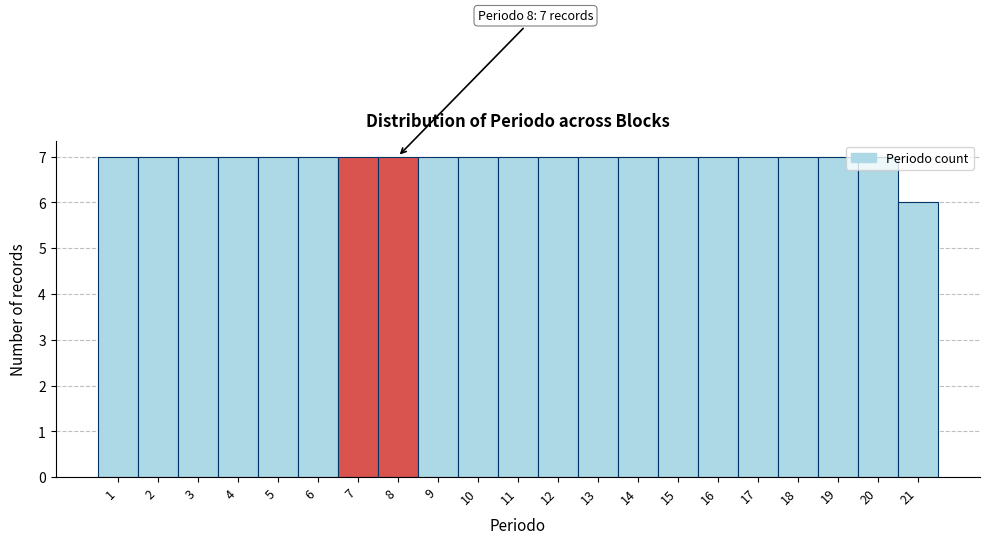

Which has a higher value, 21 or 20?

20